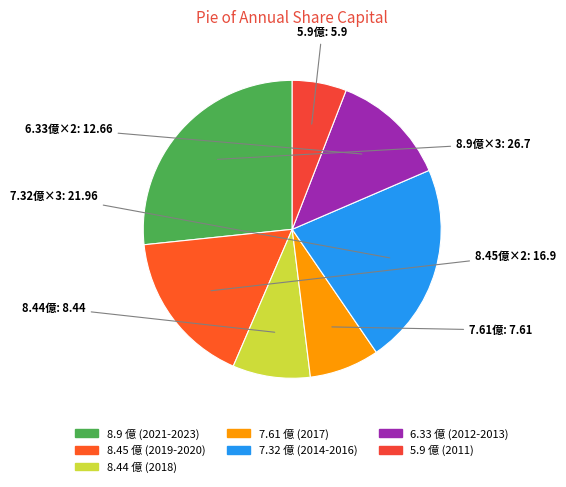

How many segments does this pie chart have?

7